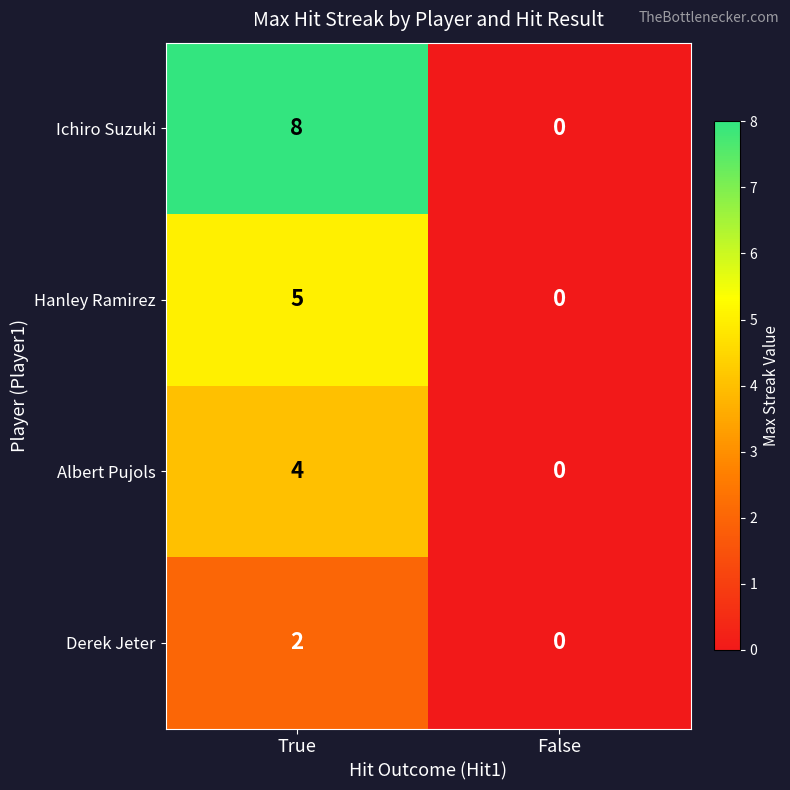

What value does the Albert Pujols series have at True?

4